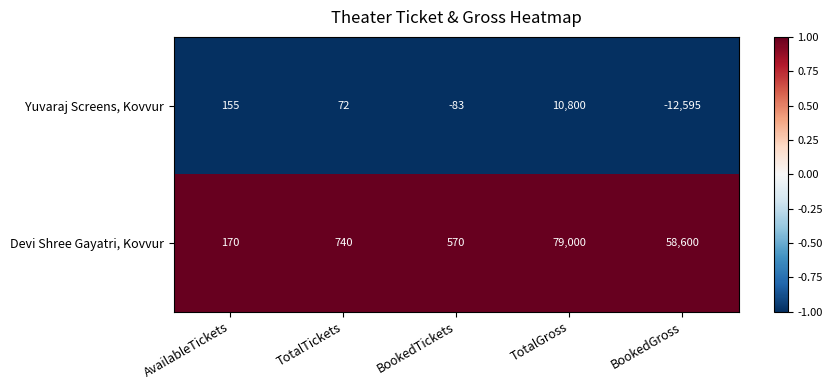

Reading left to right, list all the values displayed in this chart.

Yuvaraj Screens, Kovvur: AvailableTickets=155	TotalTickets=72	BookedTickets=-83	TotalGross=10800	BookedGross=-12595
Devi Shree Gayatri, Kovvur: AvailableTickets=170	TotalTickets=740	BookedTickets=570	TotalGross=79000	BookedGross=58600